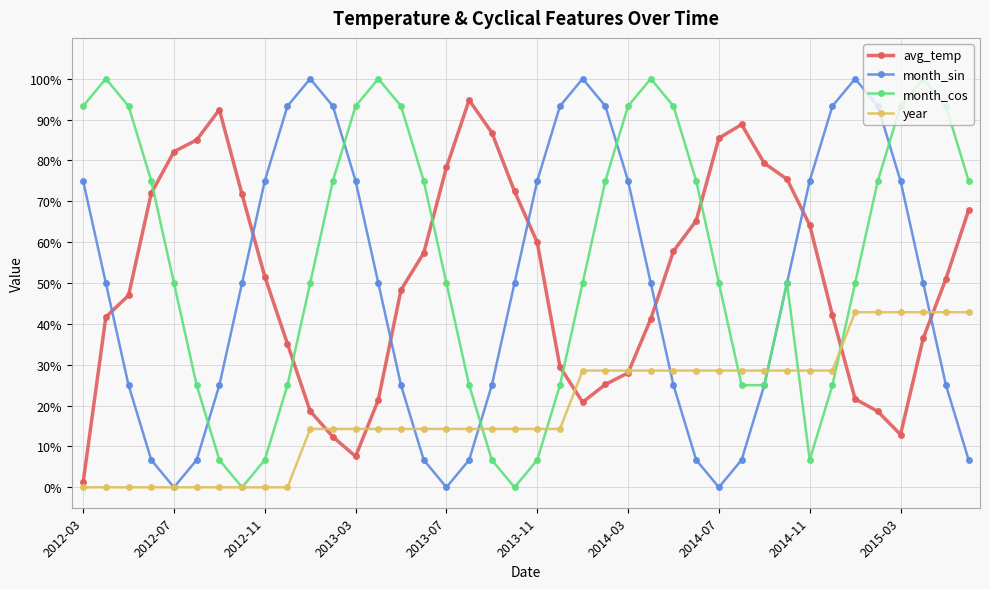

Which series has the largest total across all categories?

month_cos